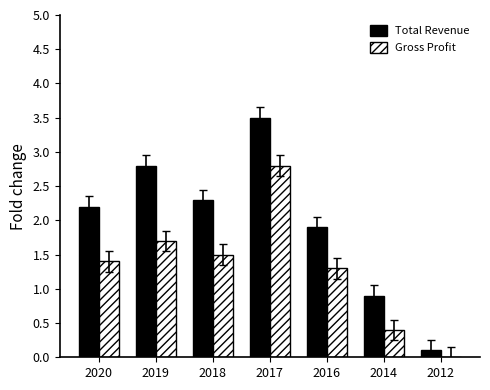

At which category is the sum across all series the highest?

2017